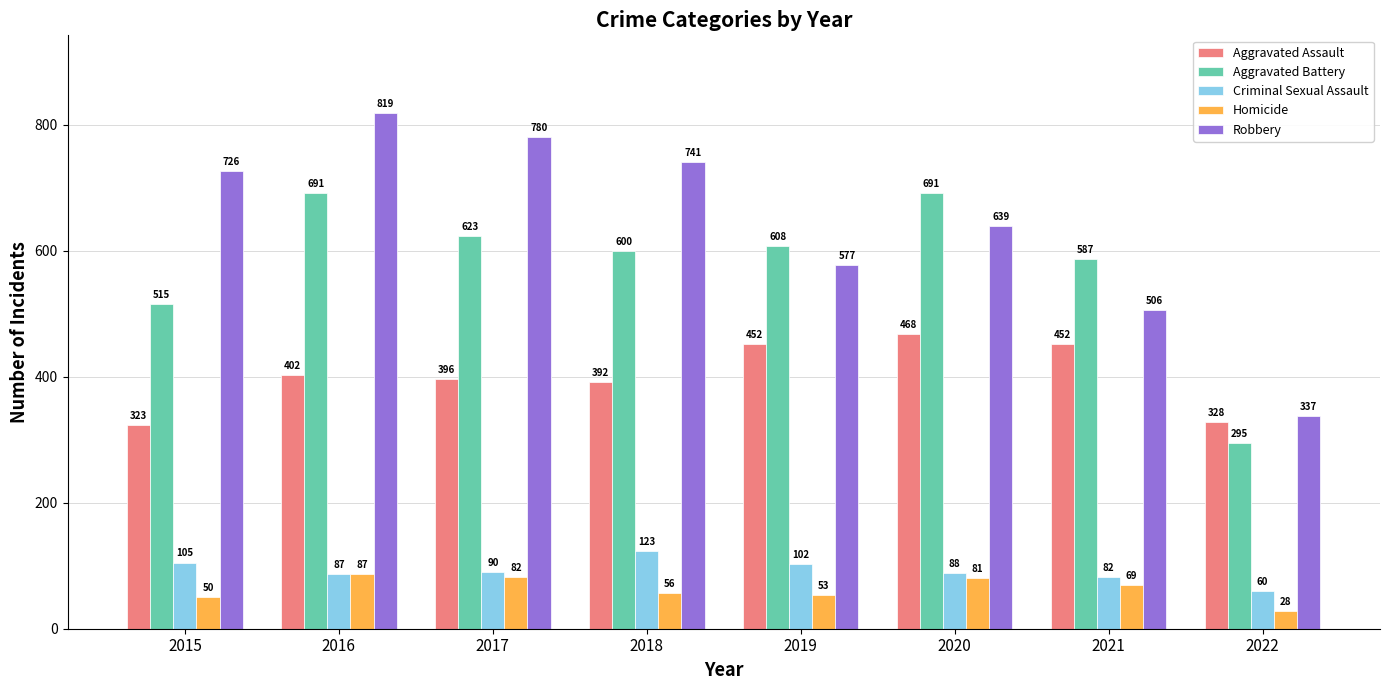

List the labels in order of Criminal Sexual Assault value, smallest first.

2022, 2021, 2016, 2020, 2017, 2019, 2015, 2018